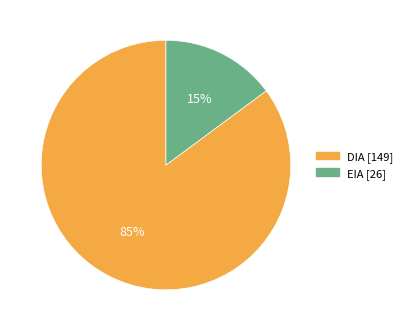

Combined, do EIA and DIA account for over 50%?

Yes